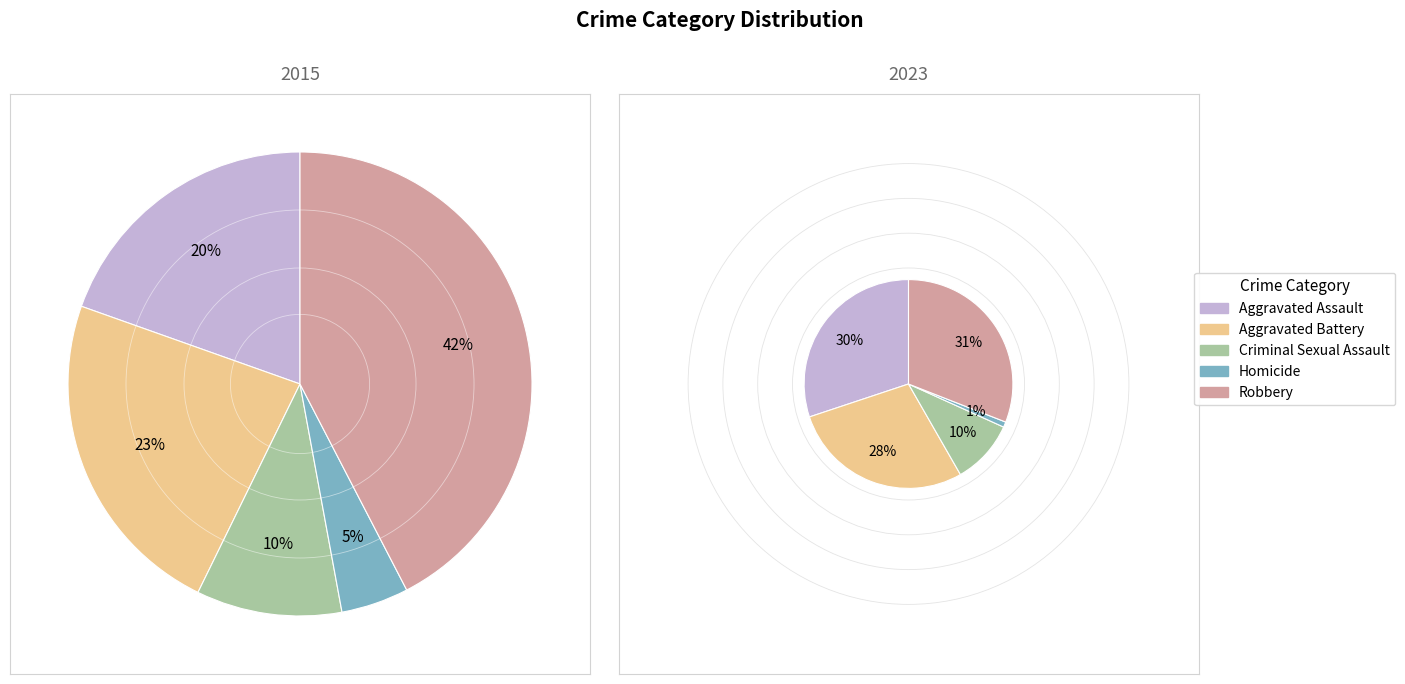

Does 3 account for over 50% of the chart?

No